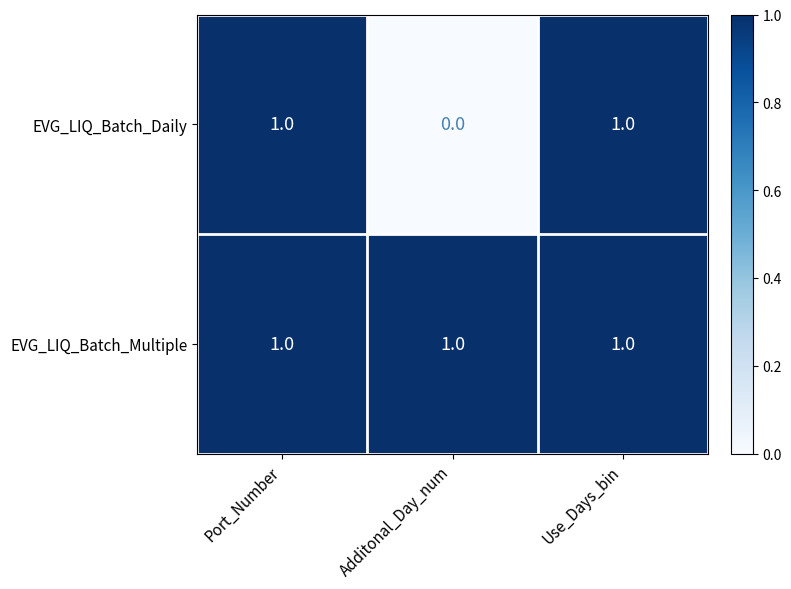

How many EVG_LIQ_Batch_Daily values are between 0 and 1?

3